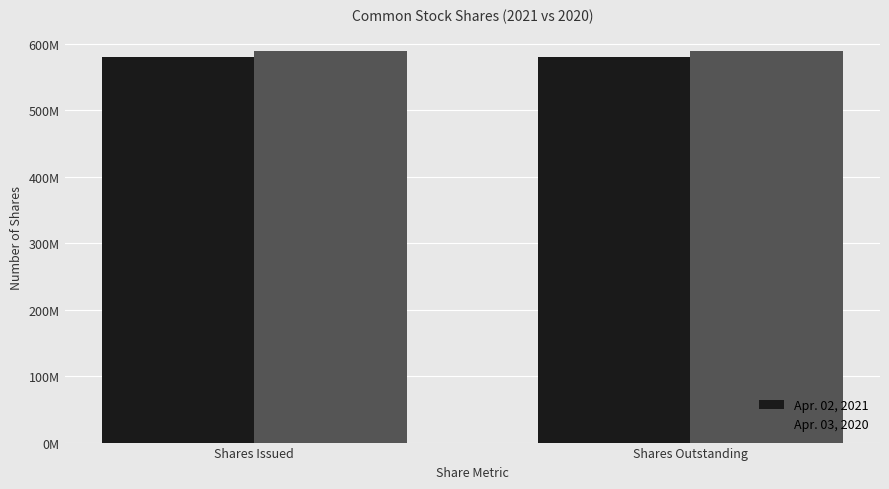

What value does the Apr. 03, 2020 series have at Shares Outstanding?

589000000